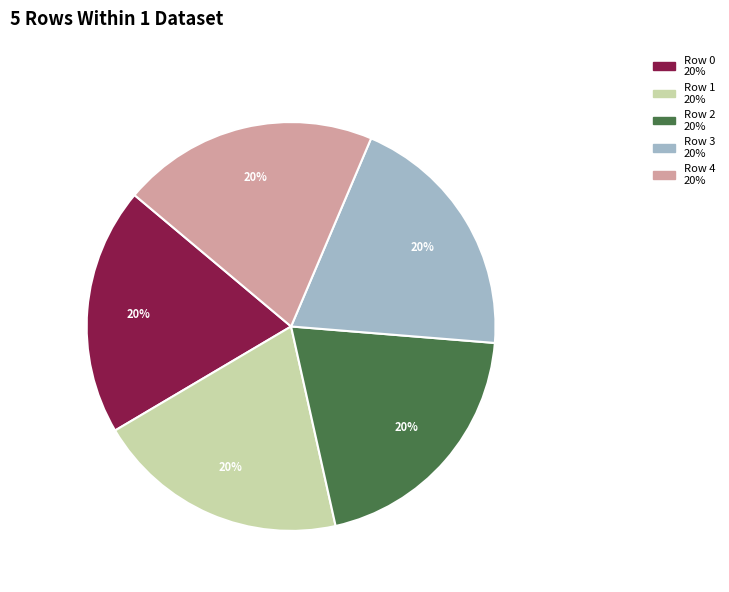

Is the sum of Row 0 and Row 1 greater than half?

No